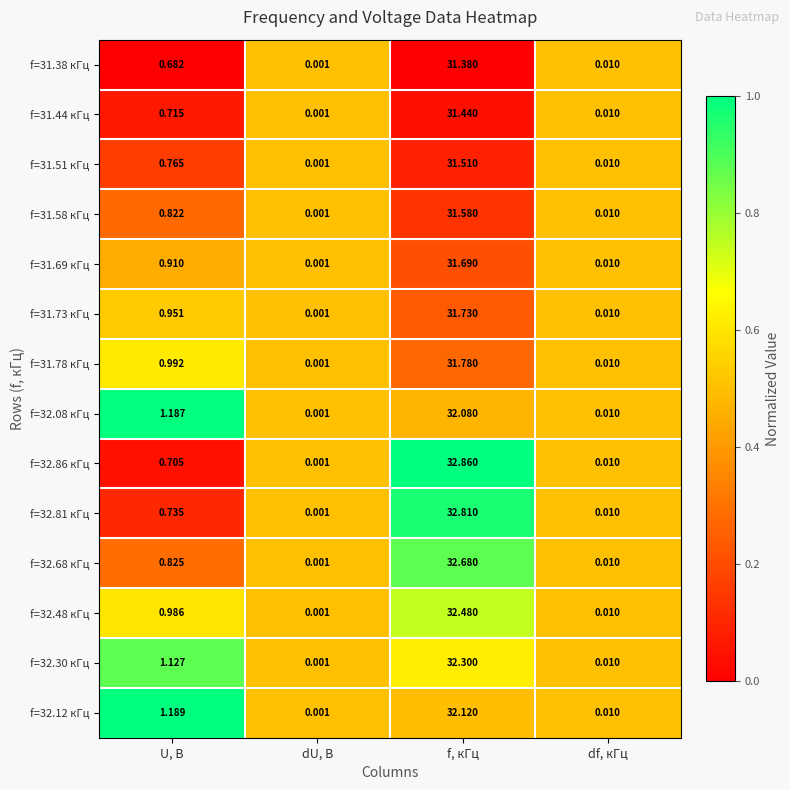

Where is f=31.58 кГц nearest to the value 15?

U, B